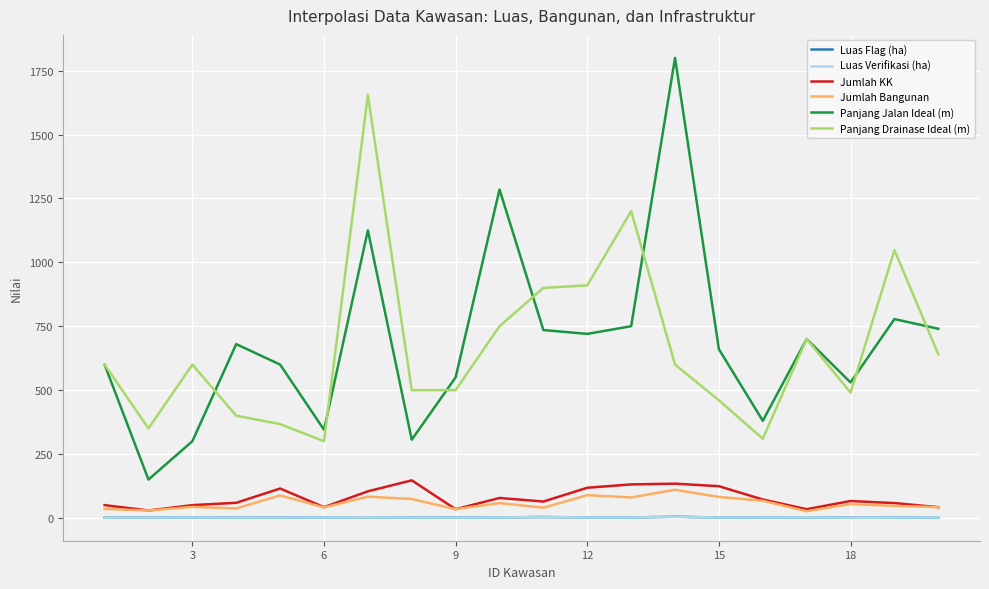

Does the chart display data point markers on the line(s)?

No